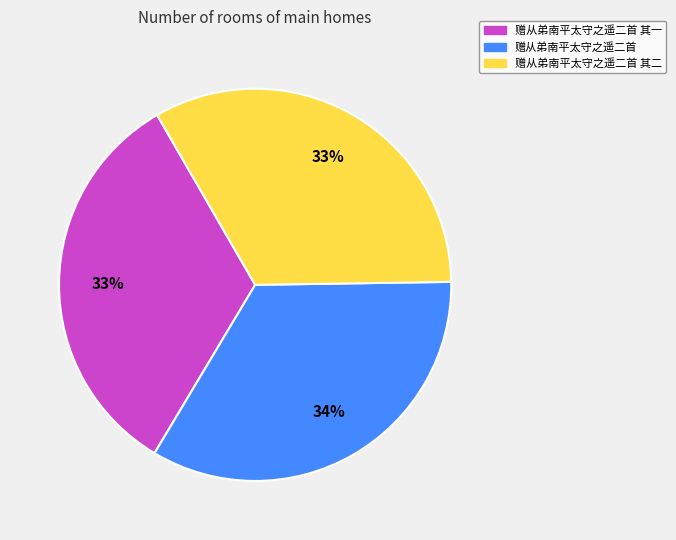

Is there a majority slice in this chart?

No